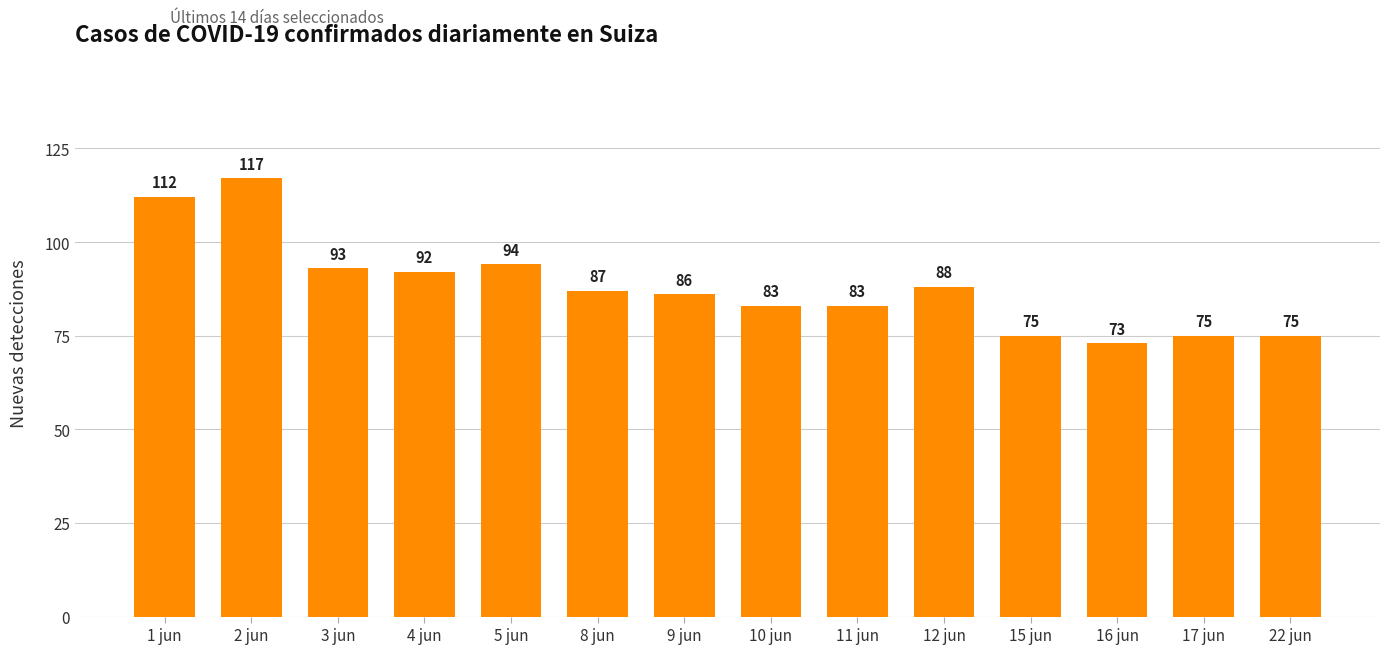

The value at 4 jun is 92. True or false?

True